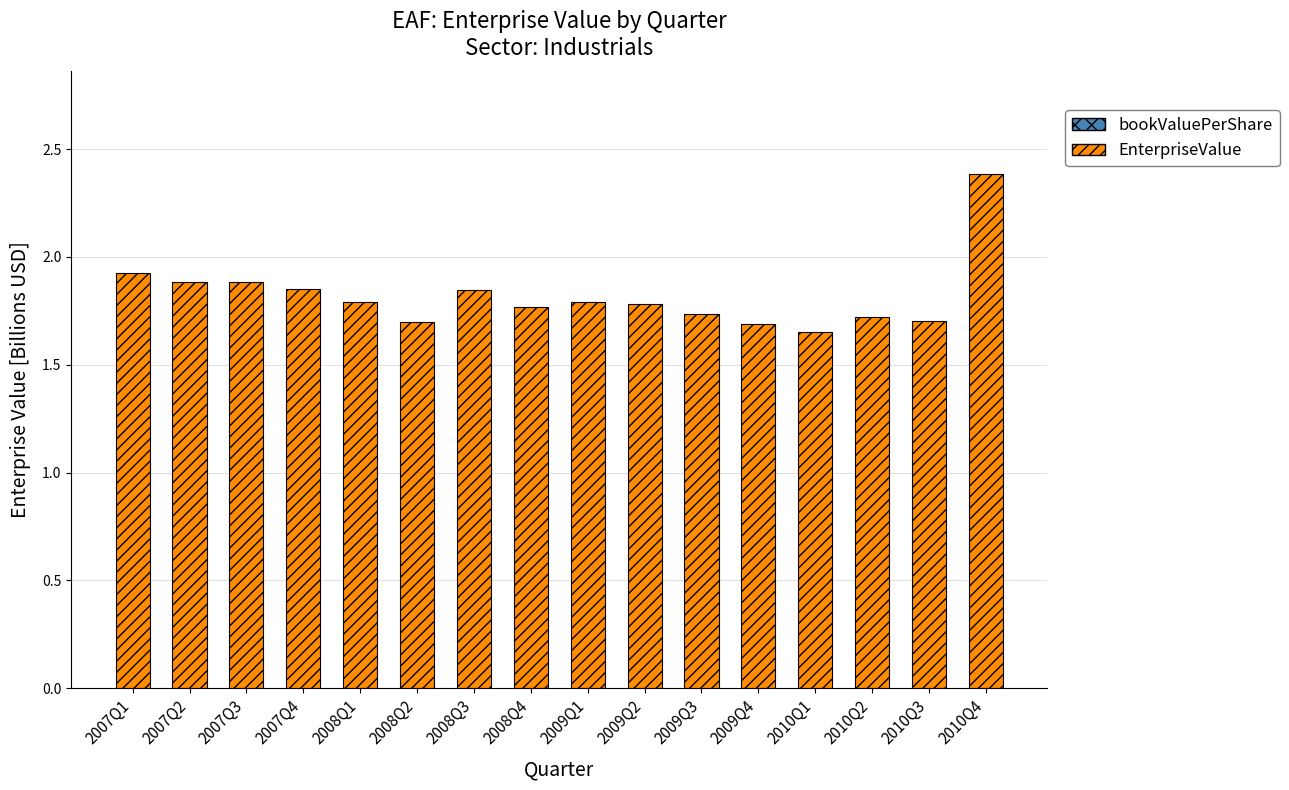

Are the bars horizontal?

No